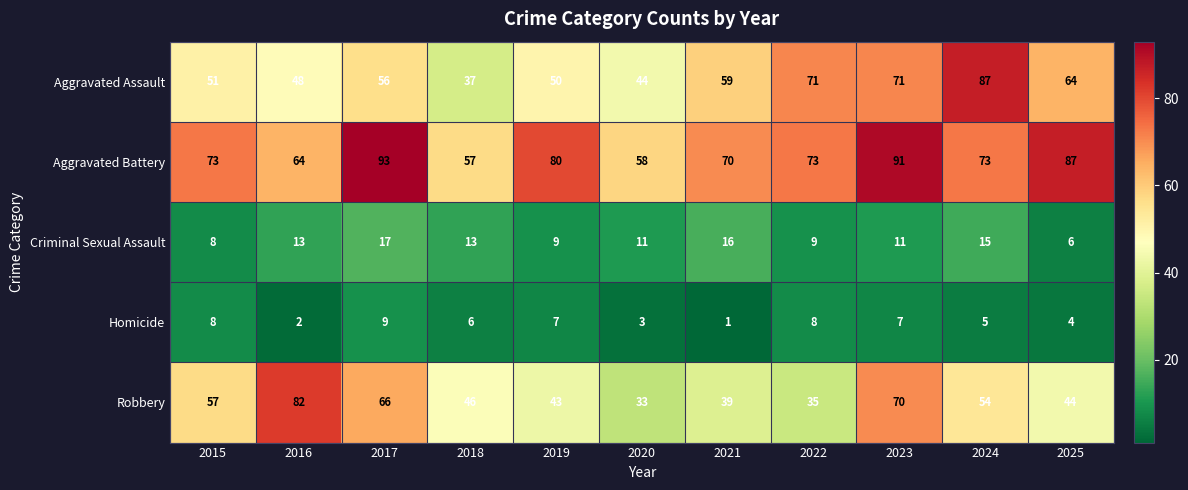

What is the sum of all Criminal Sexual Assault values?

128